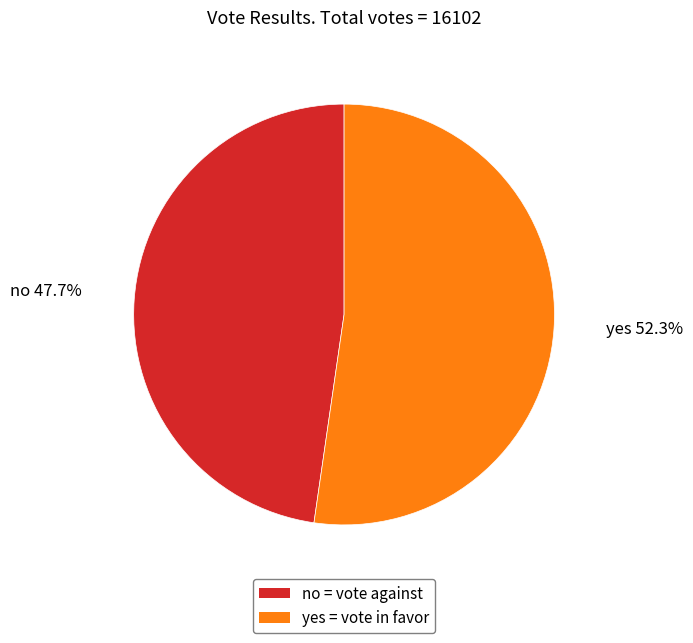

Count the number of slices in the pie.

2